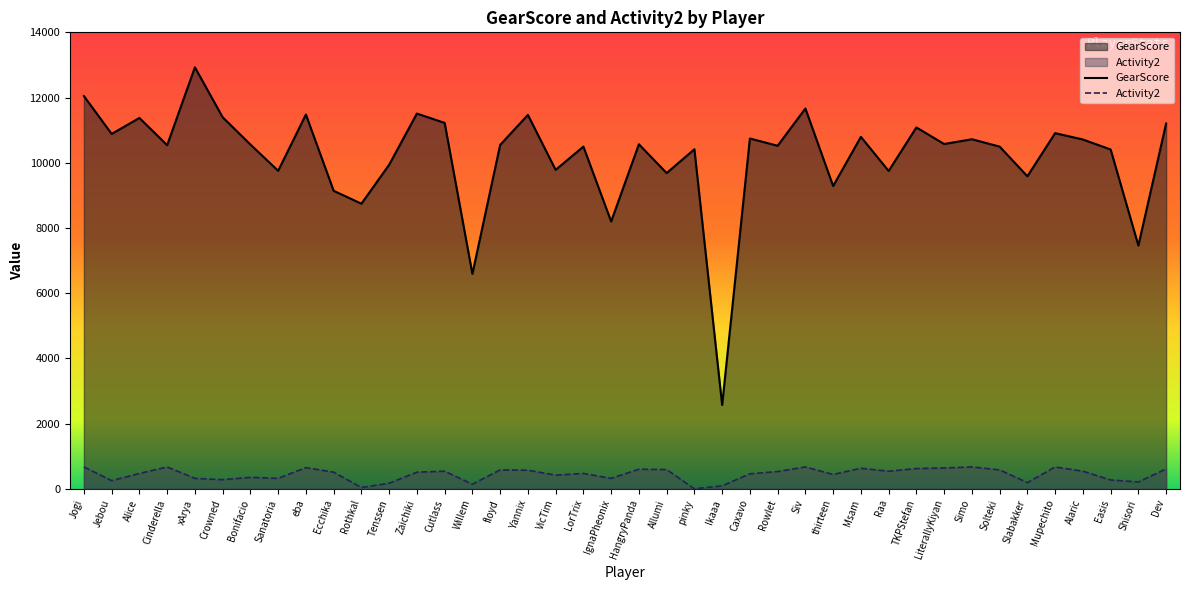

What is the highest value of the Activity2 series?

670